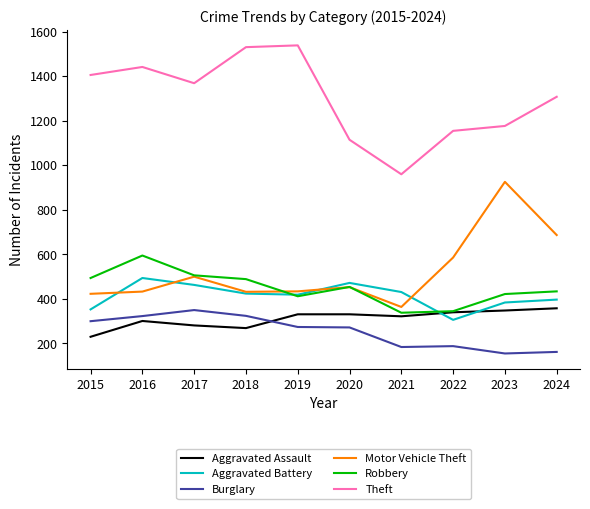

Which series has the widest spread of values?

Theft